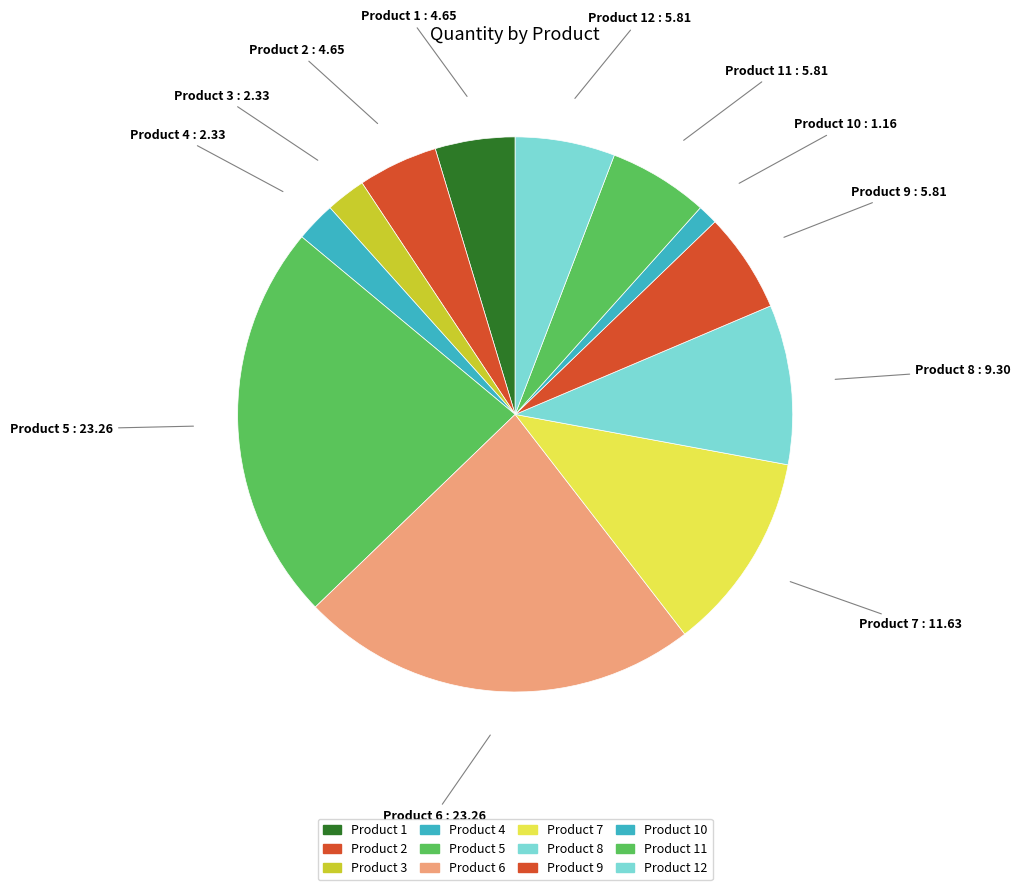

Which category has the smallest portion of the pie?

Product 10